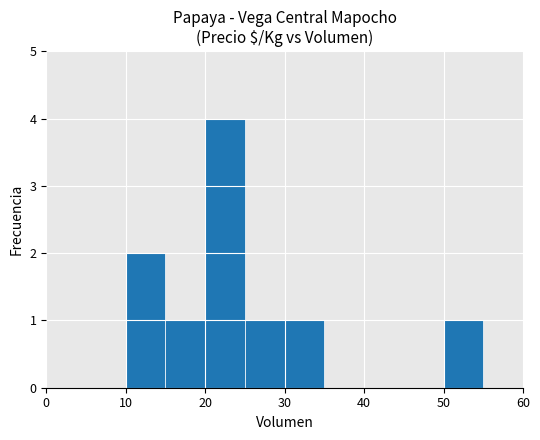

What is the sum of all values?

10